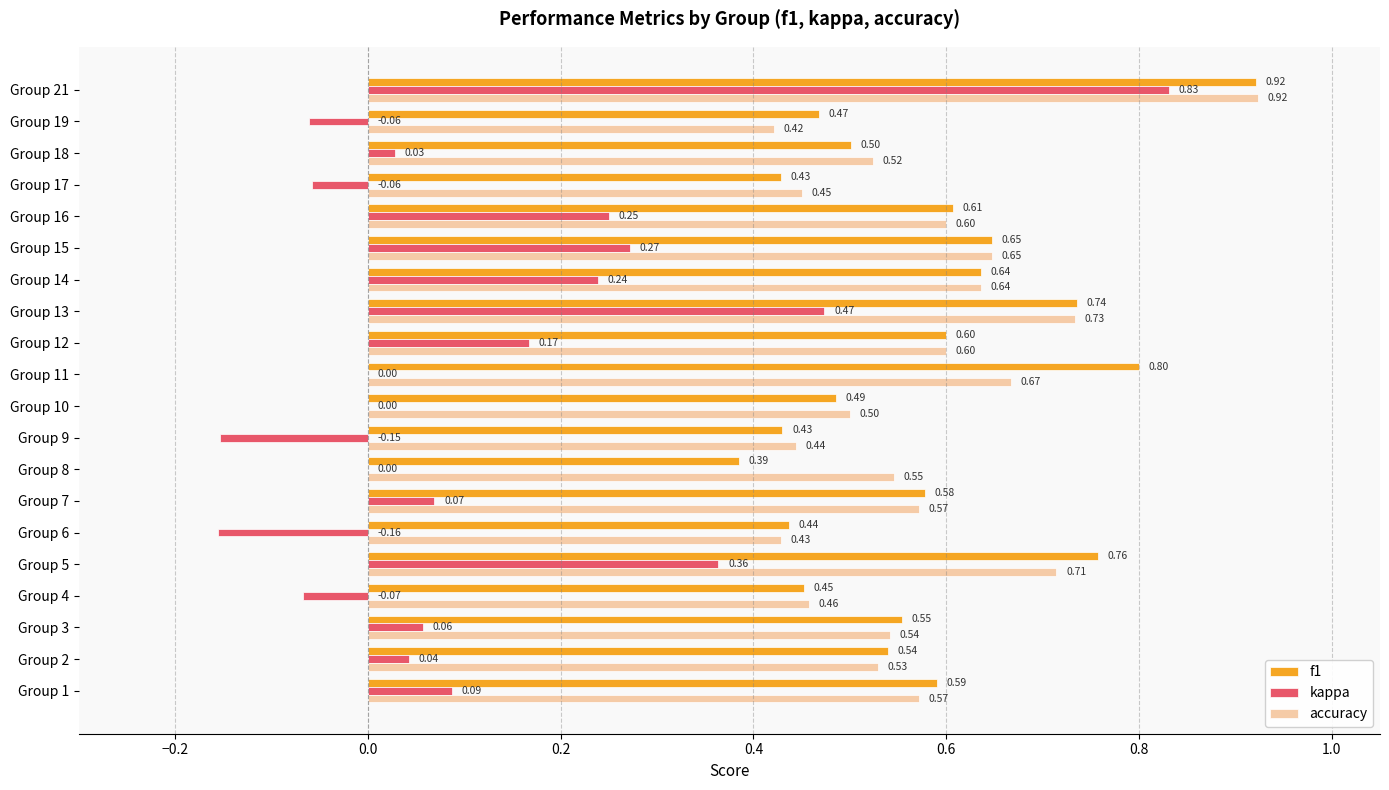

Which series changed the most between Group 1 and Group 17?

f1